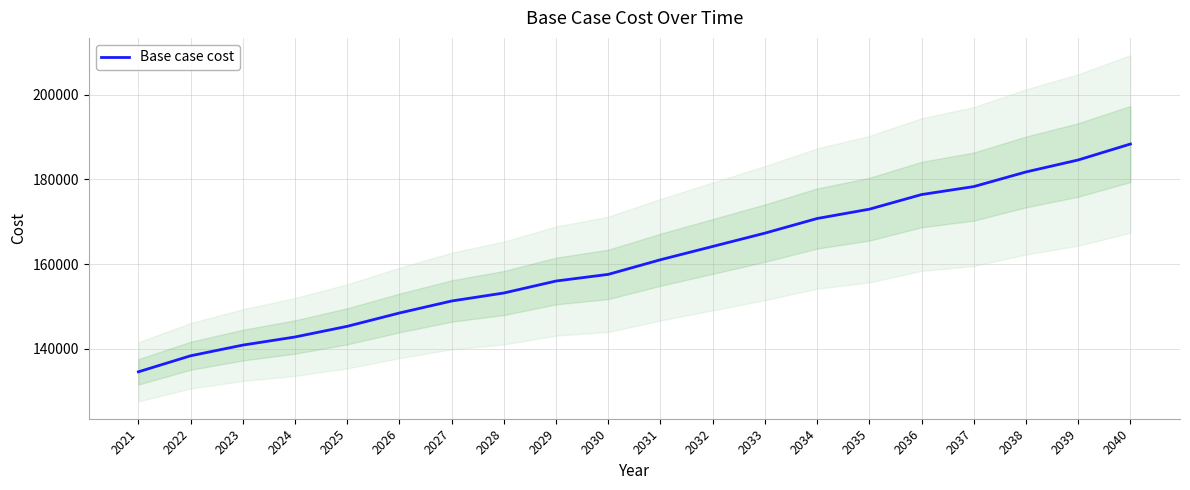

Reading left to right, extract all data points from this chart.

2021=134521.3	2022=138310.6	2023=140836.8	2024=142755.9	2025=145277.0	2026=148428.3	2027=151264.6	2028=153157.3	2029=155987.7	2030=157560.2	2031=161019.6	2032=164164.5	2033=167309.4	2034=170768.8	2035=172970.3	2036=176429.7	2037=178316.6	2038=181776.0	2039=184606.4	2040=188380.3